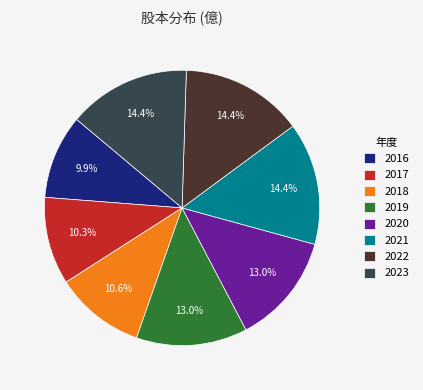

What percentage is NOT represented by 2021?

85.6%